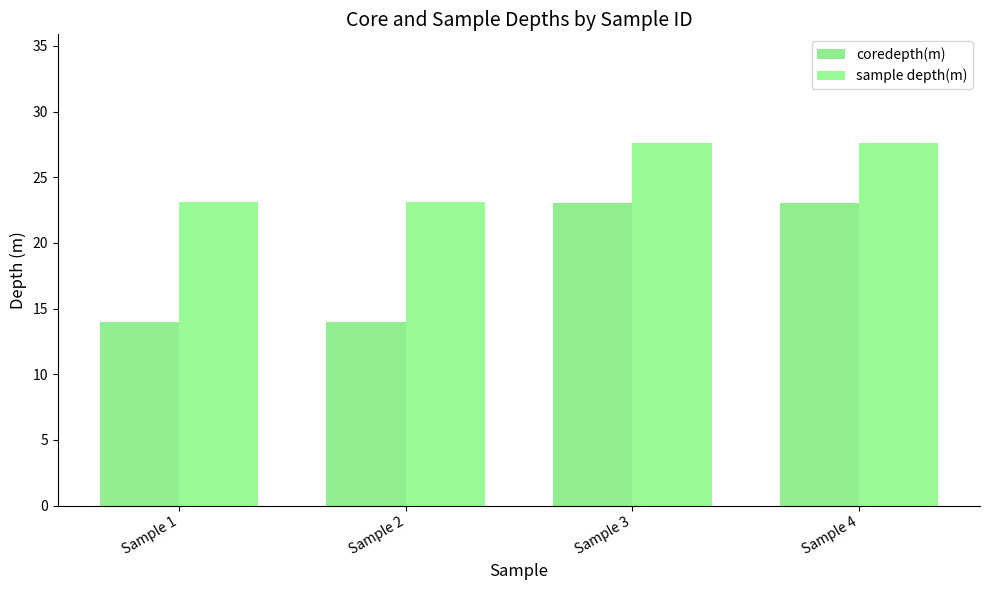

What are all the series names shown in the legend?

coredepth(m), sample depth(m)